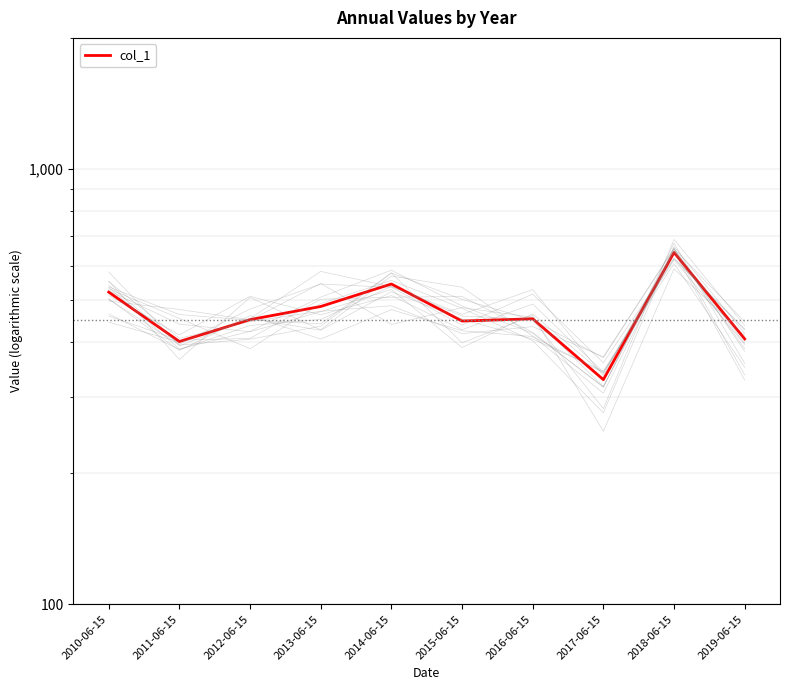

True or false: the data shows 544.1 at 2014-06-15.

True